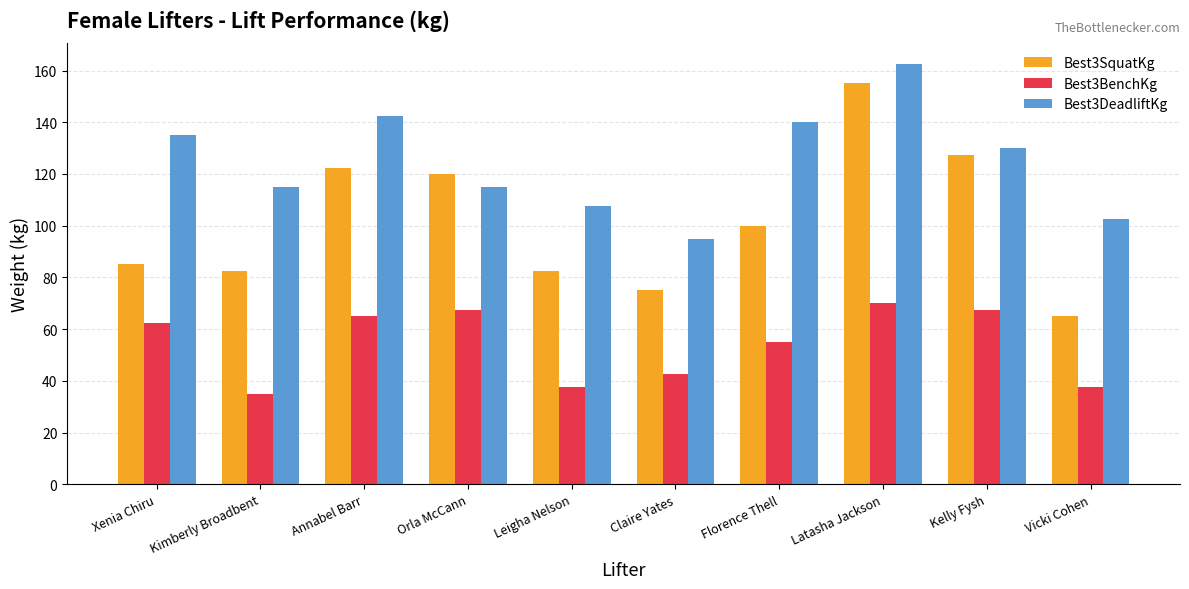

Are the bars horizontal?

No